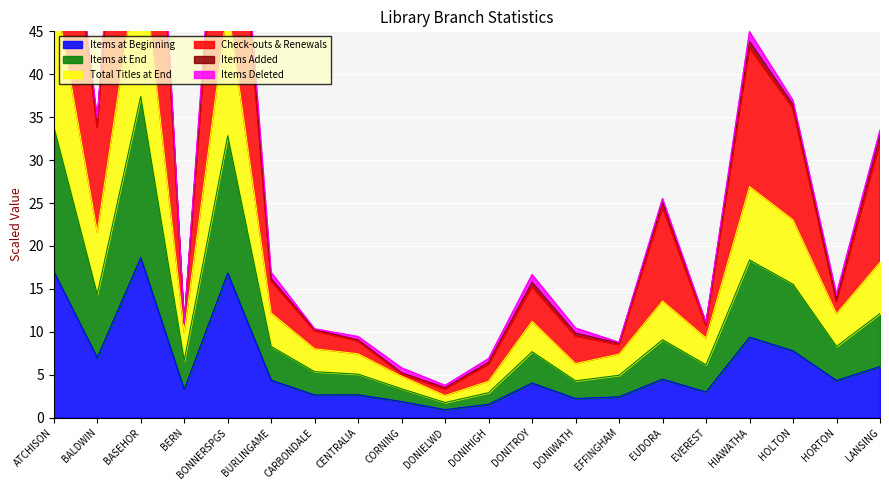

How many interior local valleys does the Total Titles at End series have?

6